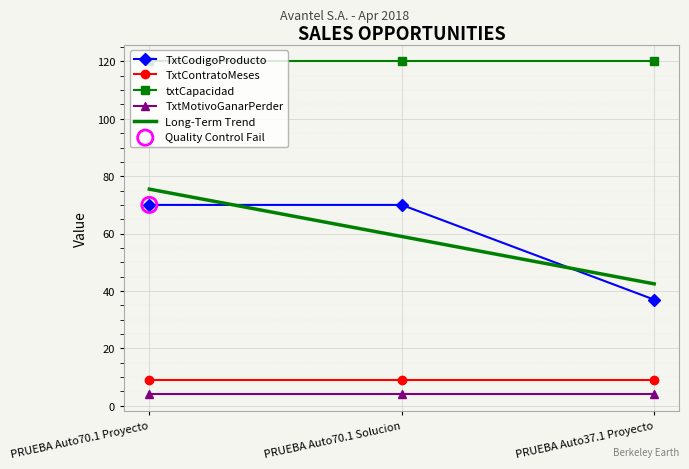

Which series contains the lowest Y value?

TxtMotivoGanarPerder